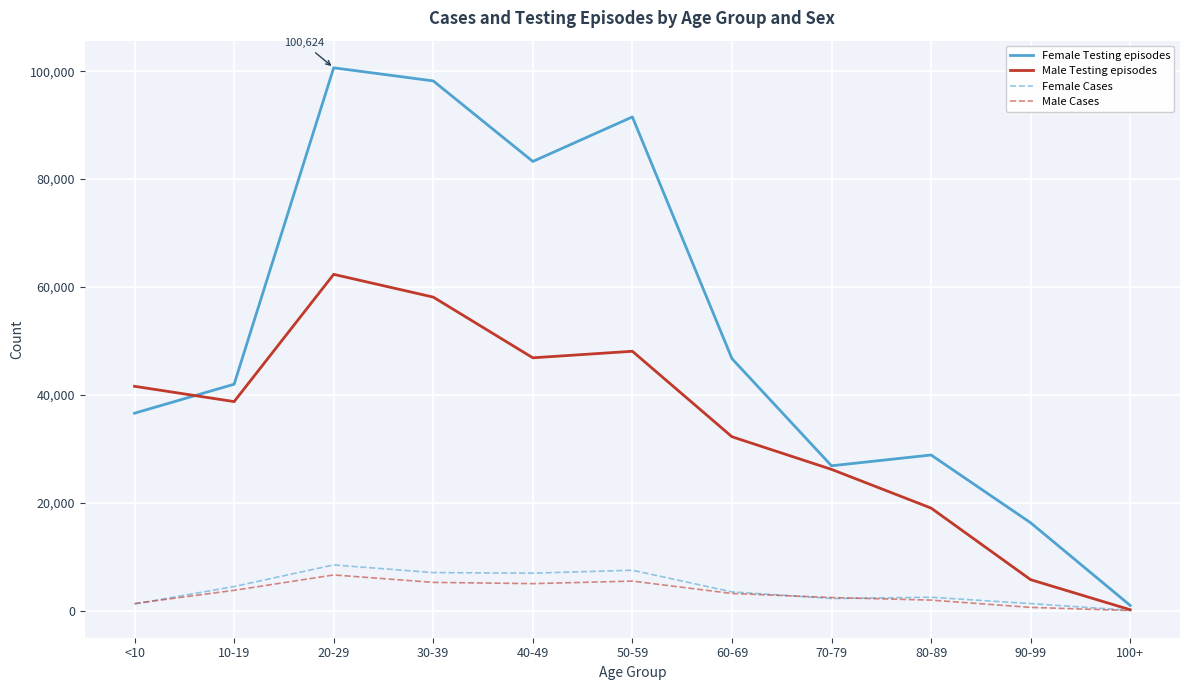

How many series are shown in this chart?

4